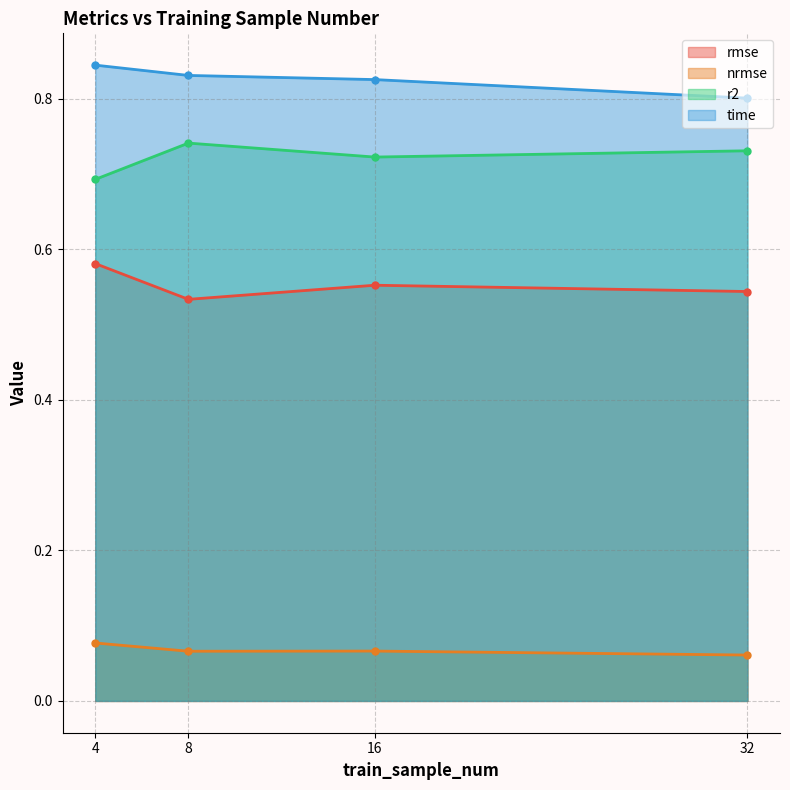

Where is the first local maximum for nrmse?

16